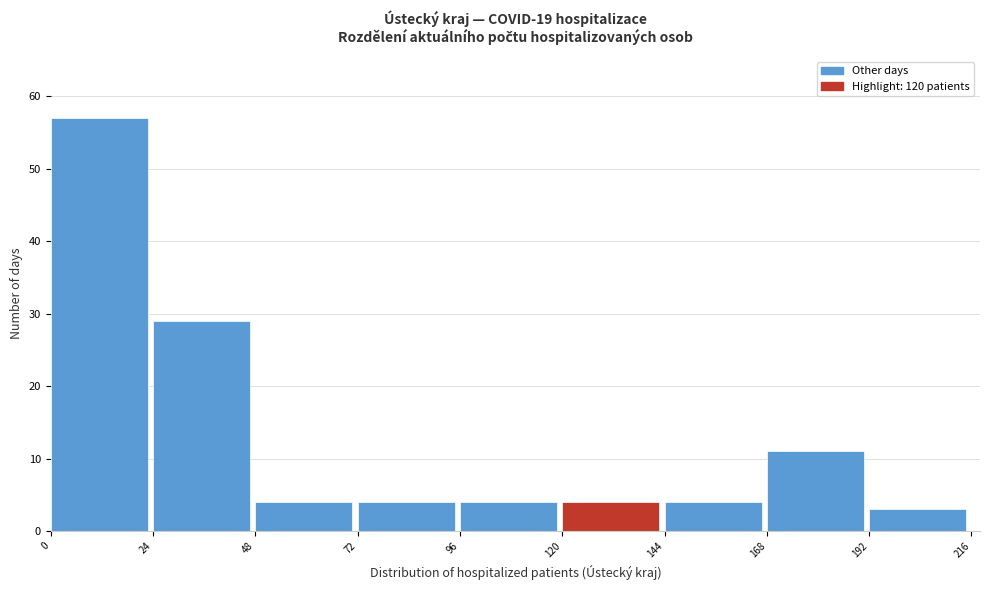

Over which range of the x-axis is the bar tallest?

0 to 24